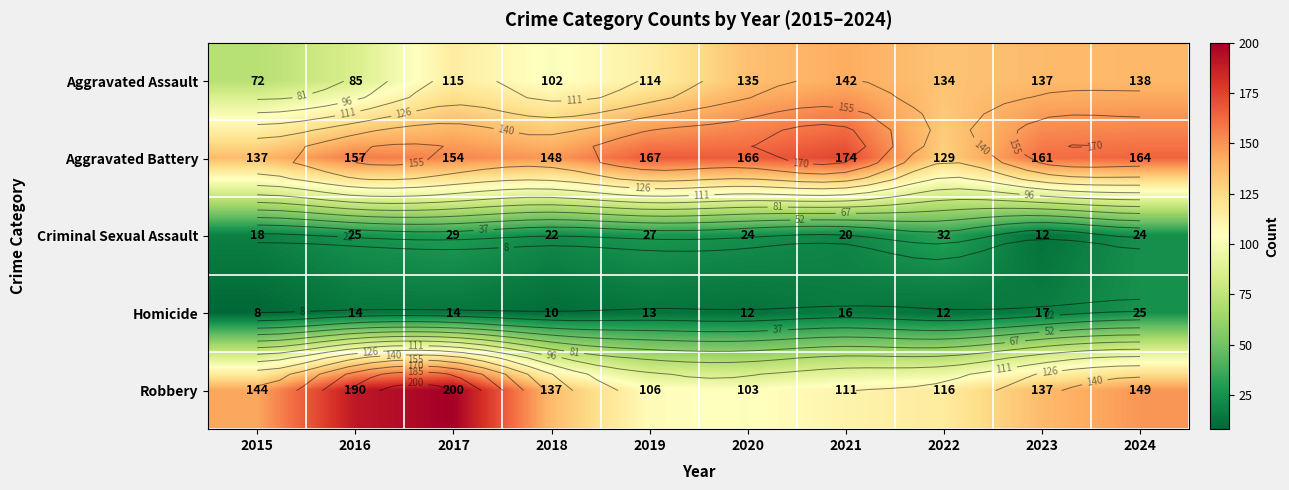

What is the difference between the maximum and minimum values in the Aggravated Assault series?

70